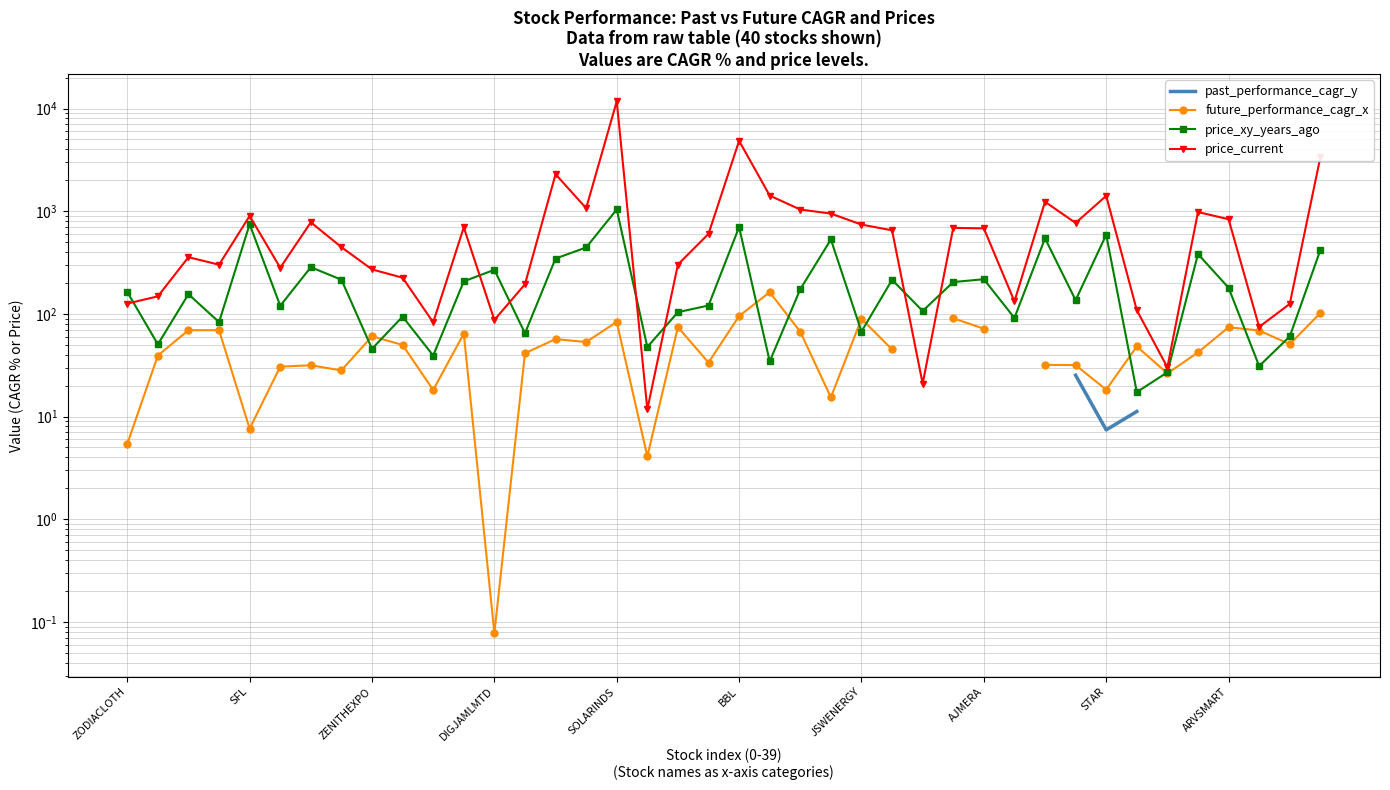

In price_xy_years_ago, how many points are higher than both neighbors (excluding endpoints)?

13